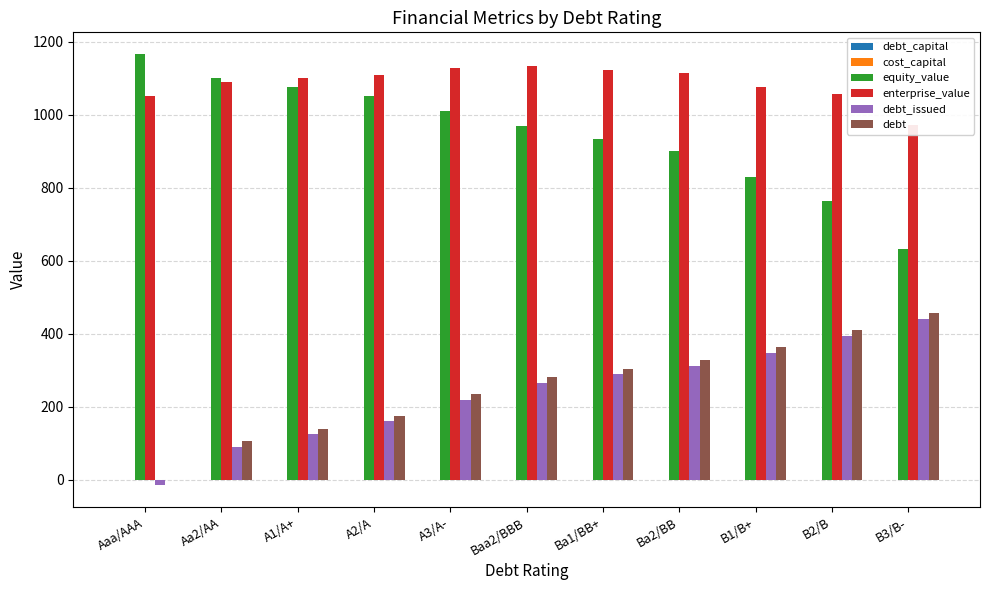

What is the label of the 4th bar from the left?

A2/A